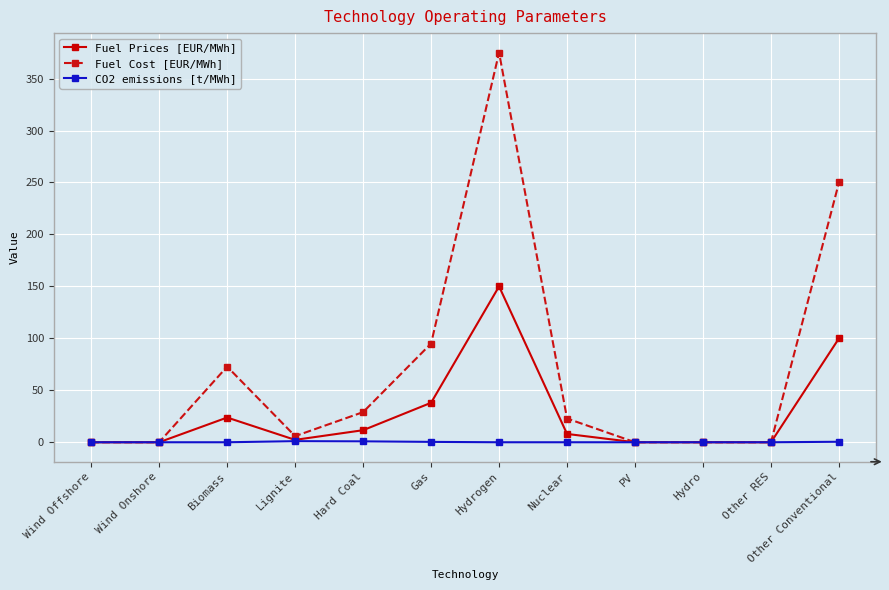

At which category does Fuel Prices [EUR/MWh] reach its first local peak?

Biomass